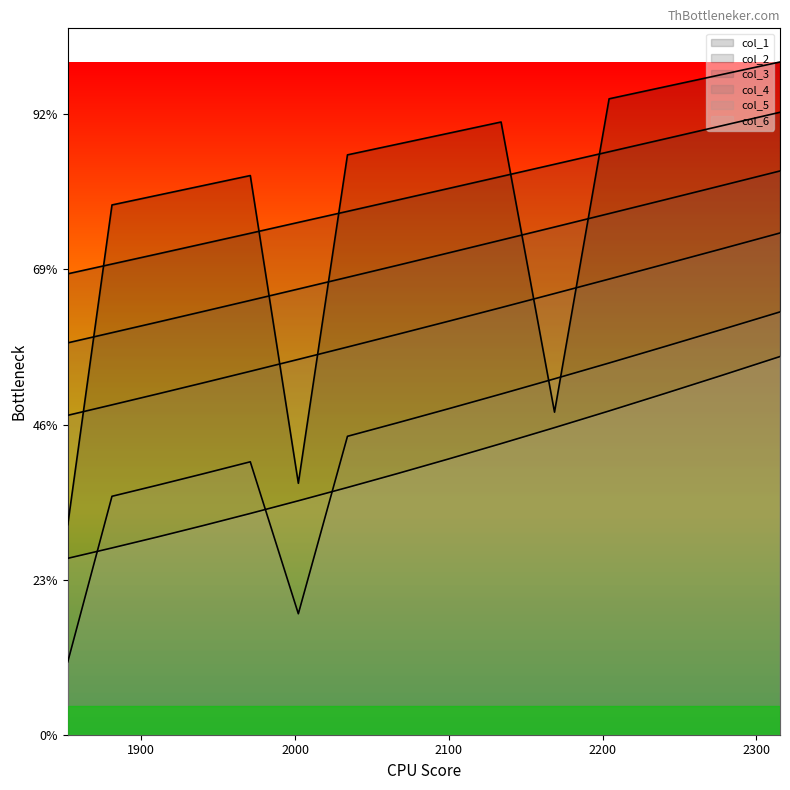

Where is col_5 nearest to the value 799?

12